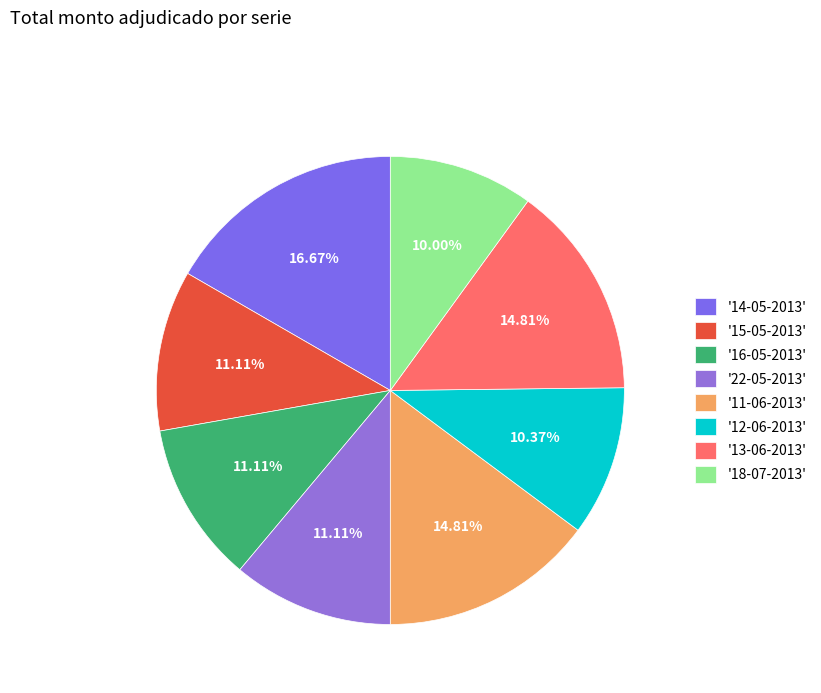

Count the number of slices in the pie.

8